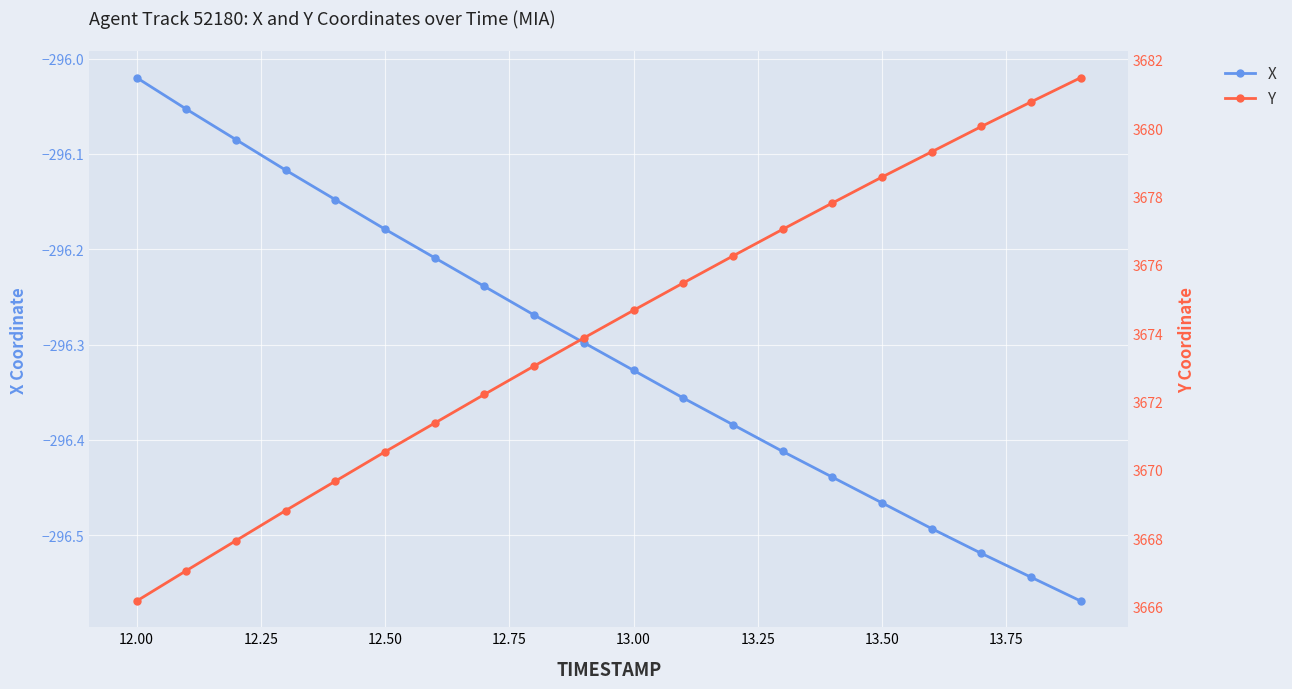

Where is X nearest to the value -296?

12.00